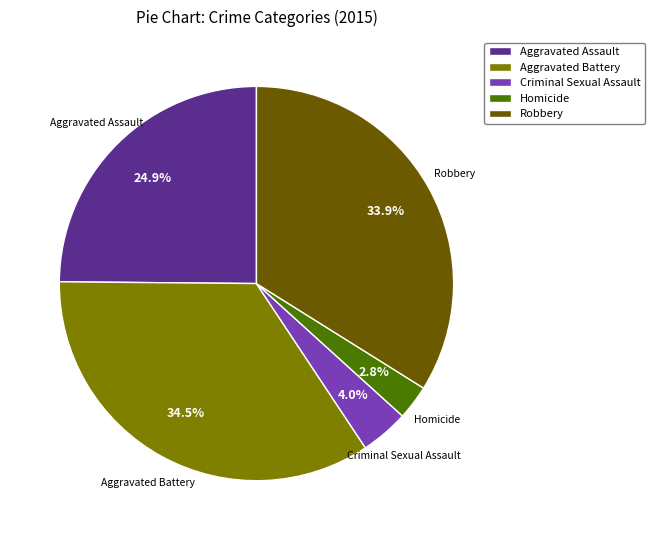

To the nearest percent, what is the combined percentage of Aggravated Battery and Aggravated Assault?

59%